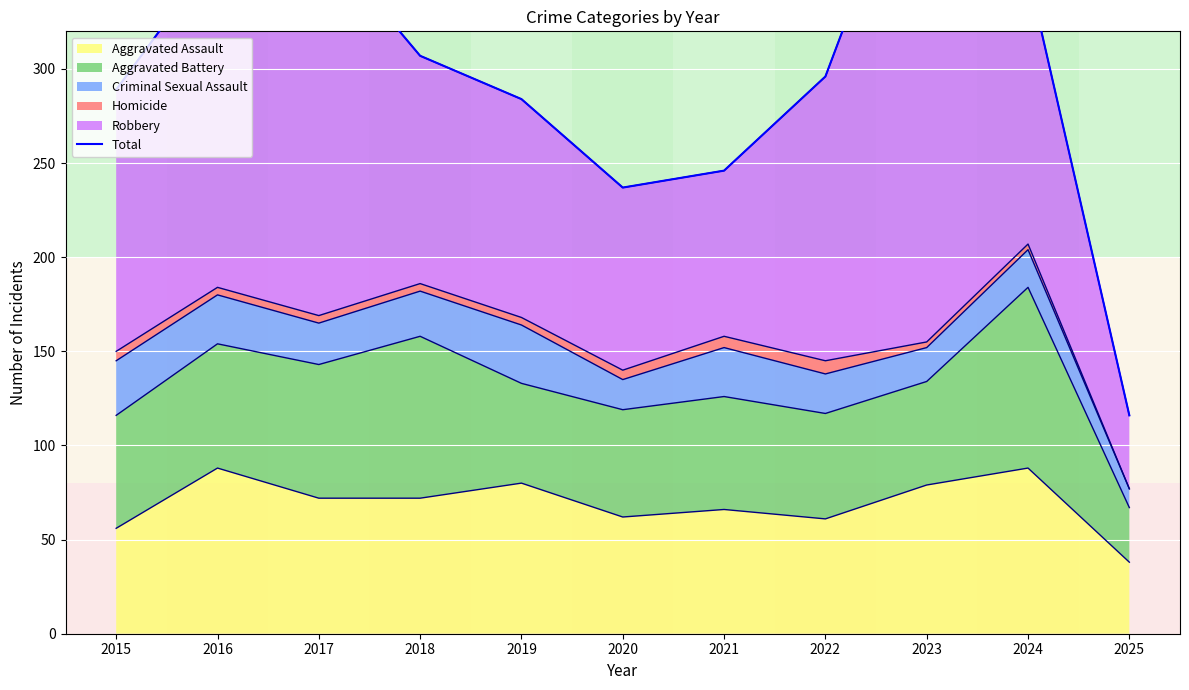

What is the maximum value shown in the chart?

439